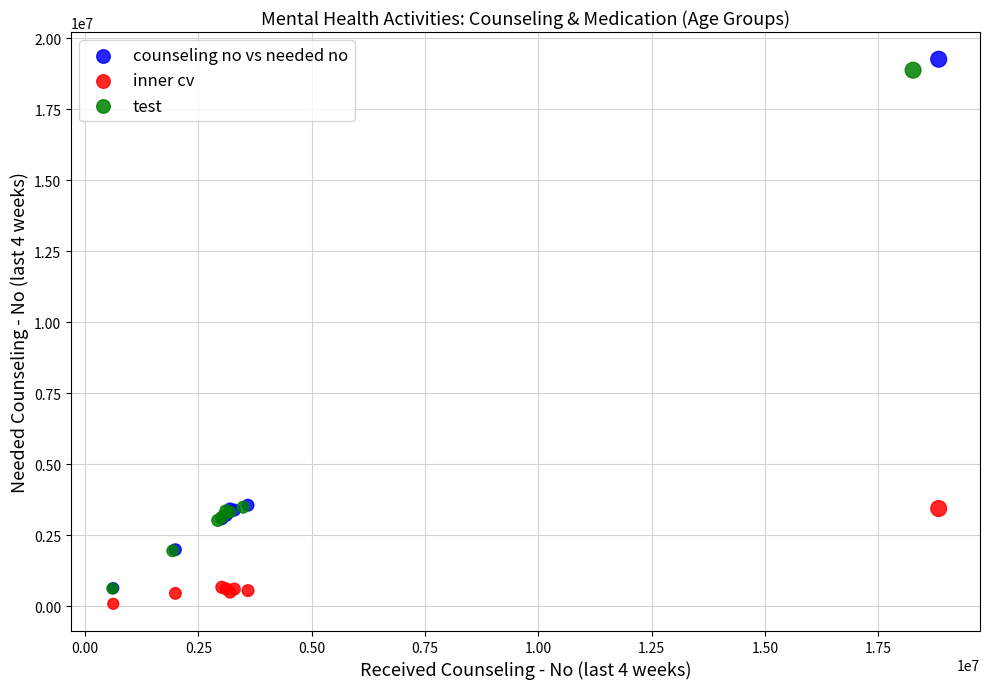

Which series has the largest Y range (max minus min)?

counseling no vs needed no